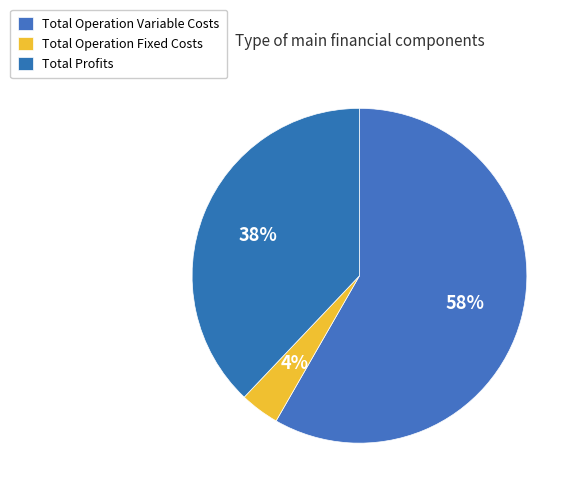

Count the number of slices in the pie.

3